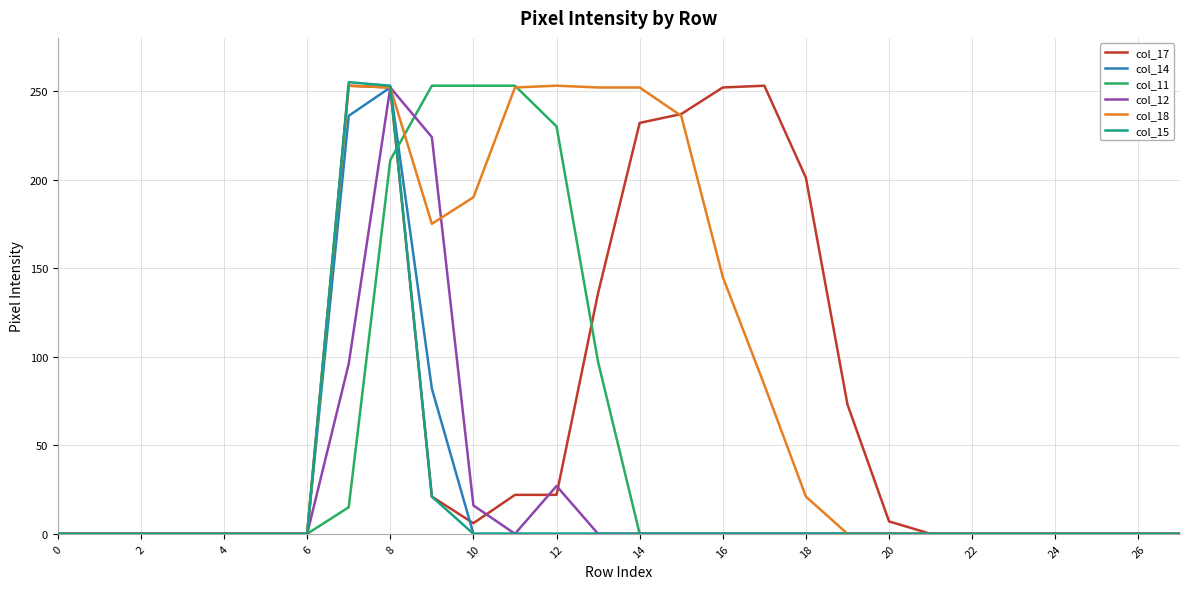

What is the greatest value displayed?

255